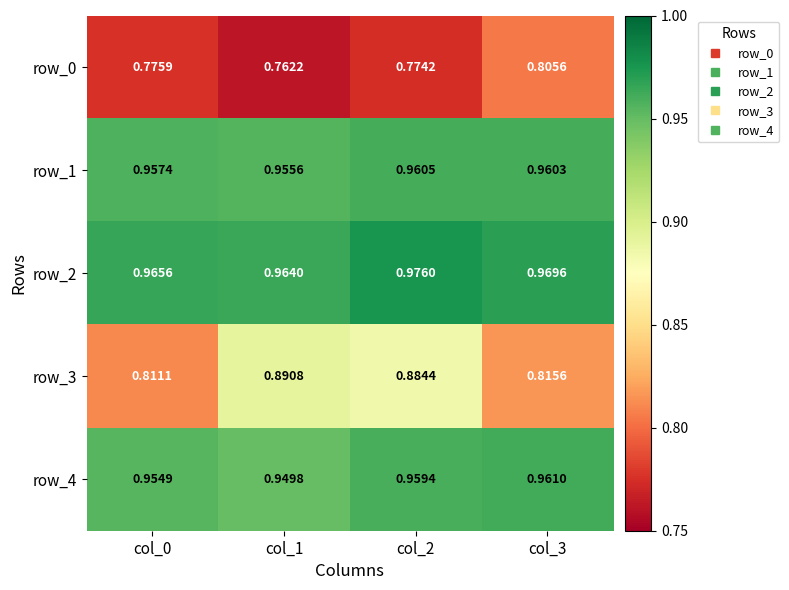

Is the value of row_1 at col_3 greater than the value of row_2 at col_0?

No